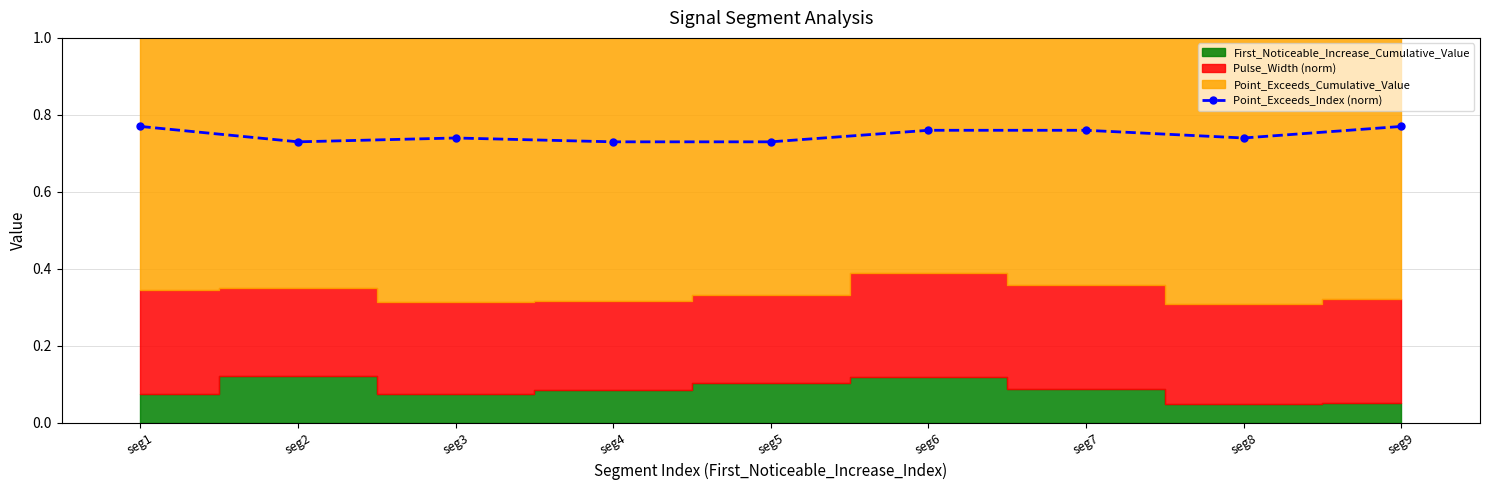

List the labels in order of value, smallest first.

seg2, seg4, seg5, seg3, seg8, seg6, seg7, seg1, seg9